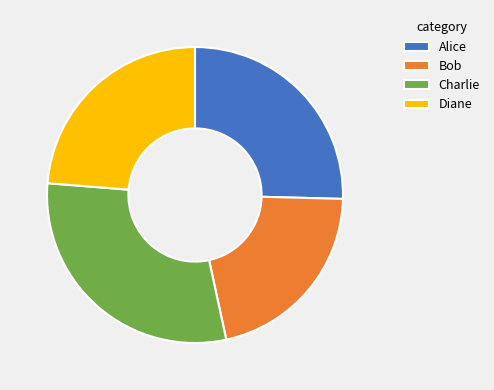

Is there a majority slice in this chart?

No